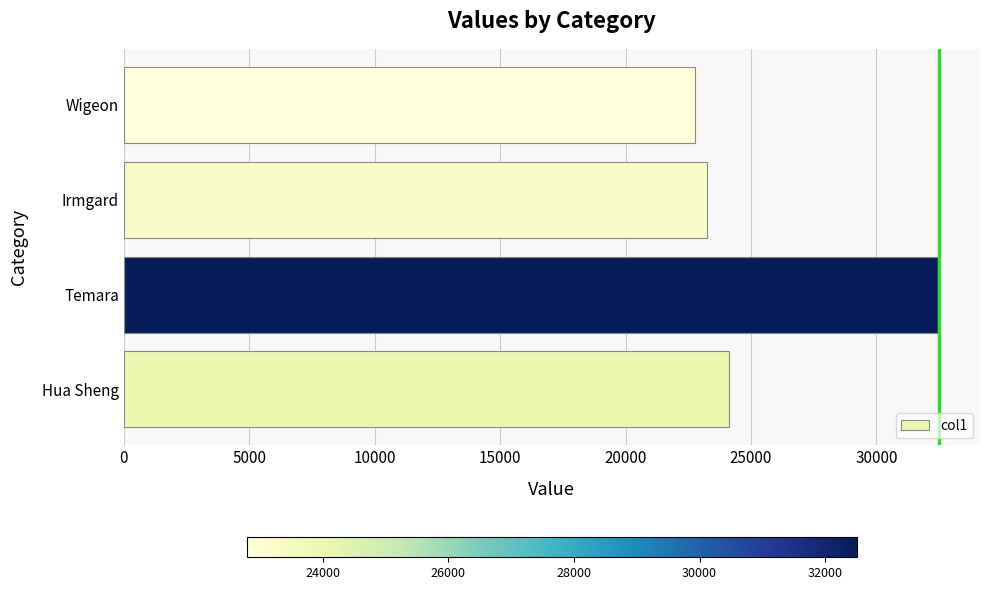

Reading bottom to top, transcribe all the data shown in this chart.

Hua Sheng=24126	Temara=32505	Irmgard=23268	Wigeon=22790